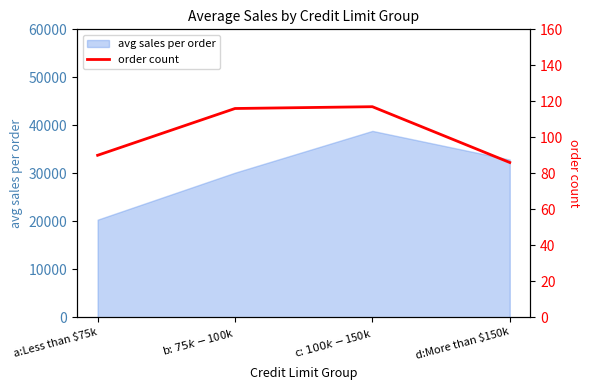

What position from the right is a:Less than $75k?

4